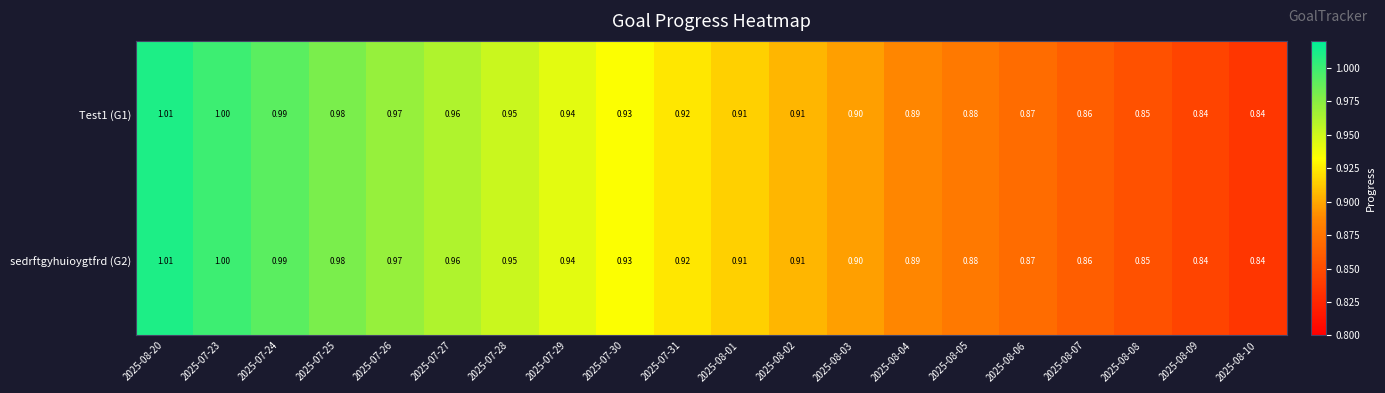

Which series has the widest spread of values?

Test1 (G1)